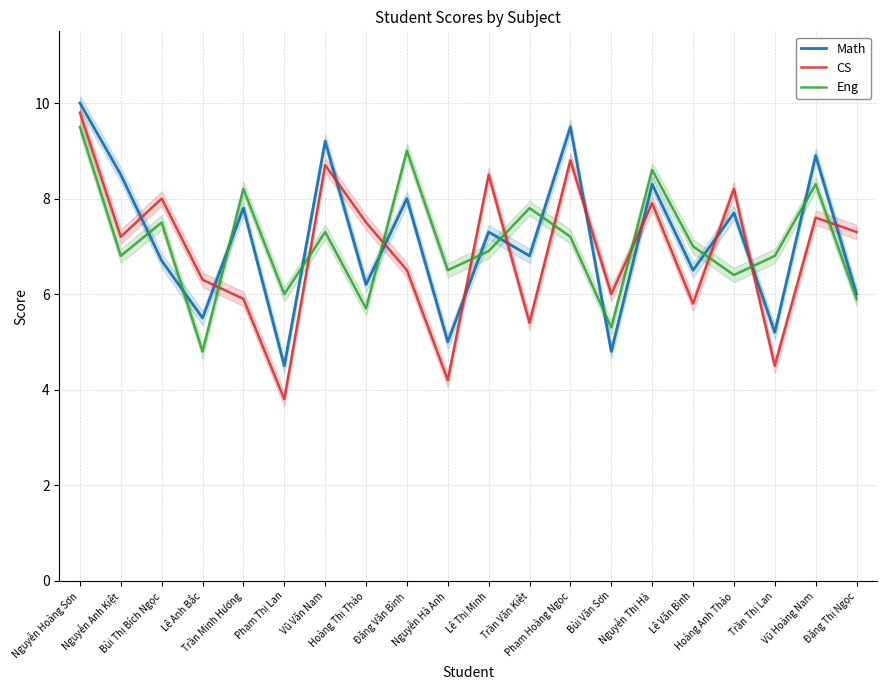

Is the value of Eng at Trần Minh Hương greater than the value of CS at Nguyễn Thị Hà?

Yes